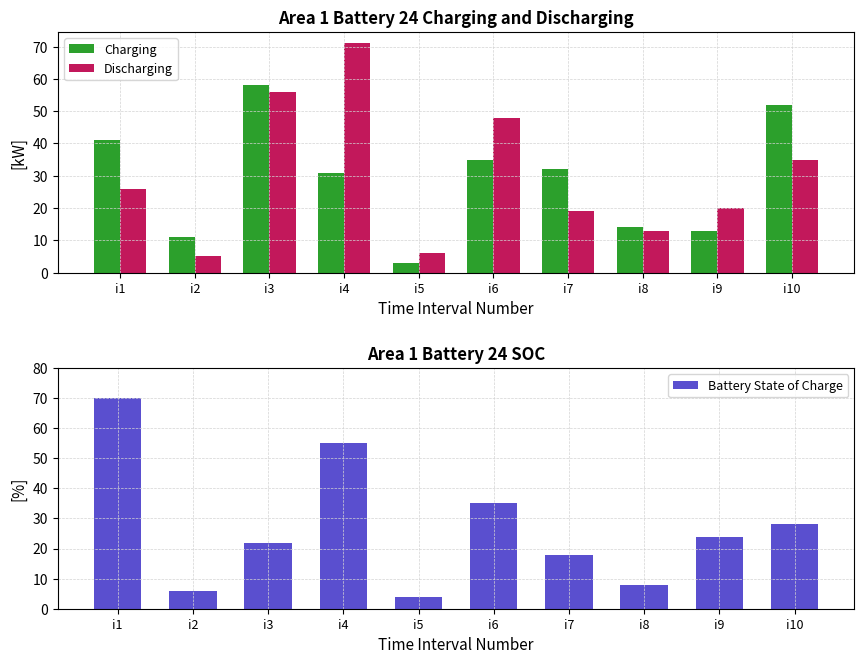

What is the lowest value of the Discharging series?

5